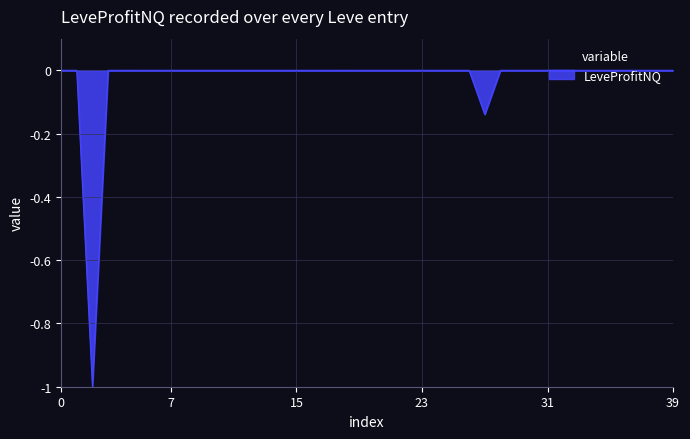

The value at 39 is -0.0. True or false?

True